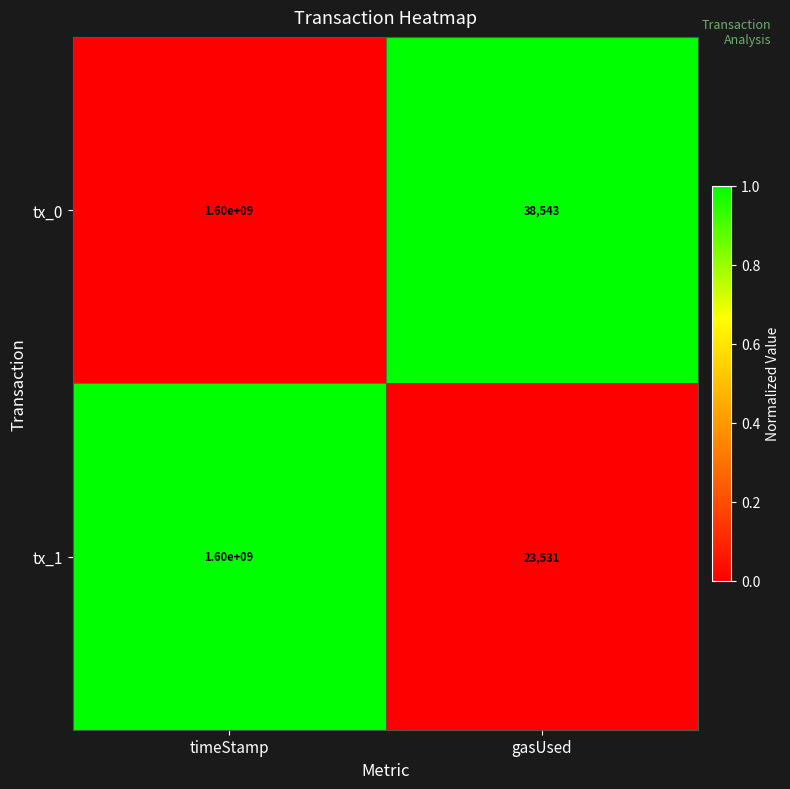

Reading left to right, what are all the values shown in this chart?

tx_0: 1600000000	38543
tx_1: 1600000000	23531